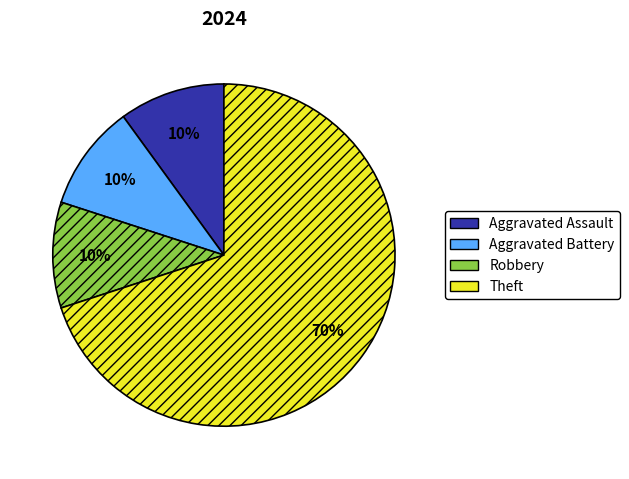

Do Aggravated Assault and Aggravated Battery together represent more than half of the pie?

No